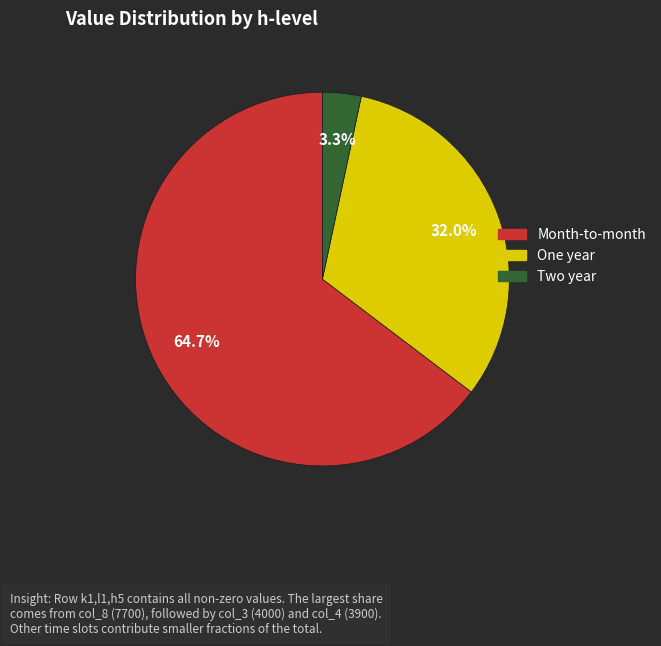

Is there any slice that represents more than half of the pie?

Yes